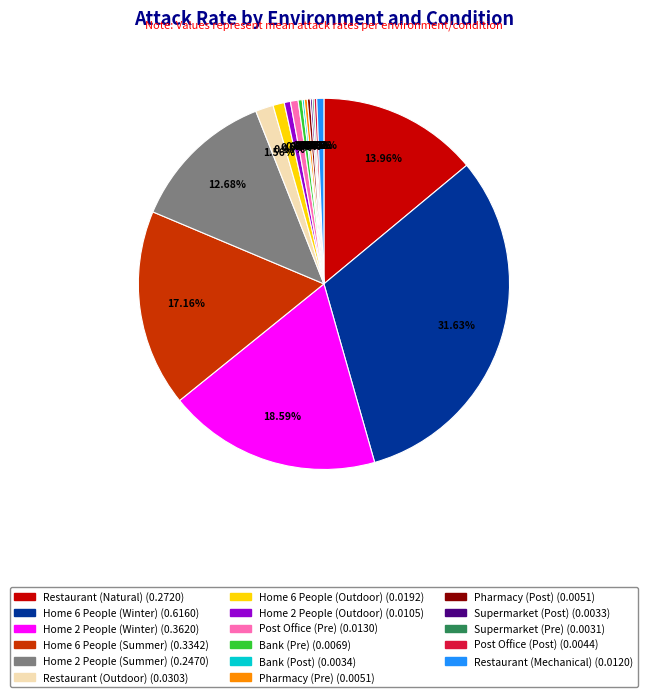

Combined, do Supermarket (Pre) and Restaurant (Outdoor) account for over 50%?

No